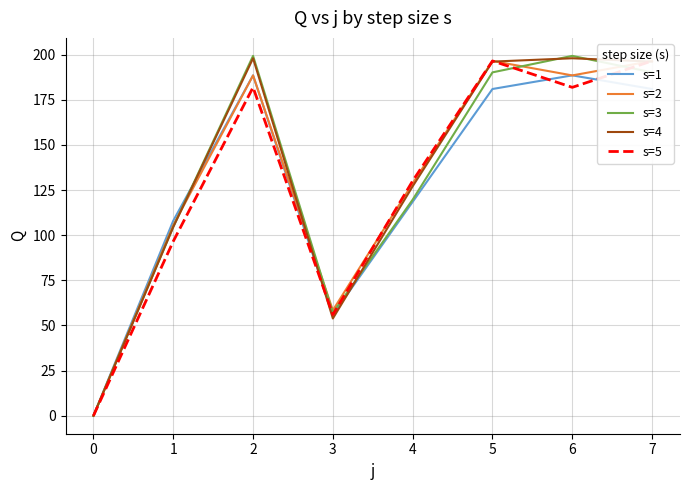

What is the value of the s=2 point at the 6th from the left?

196.5